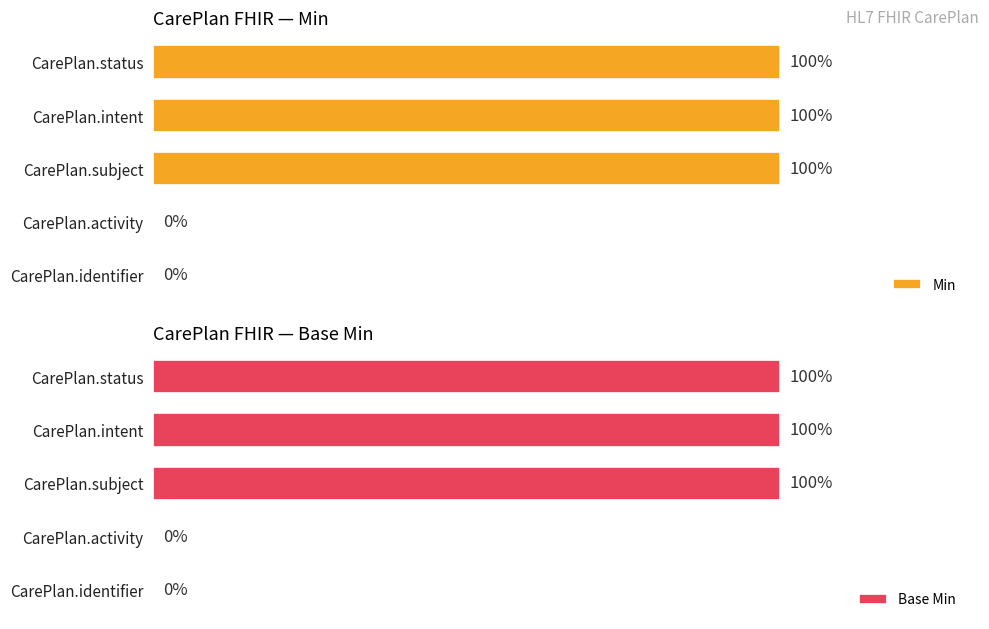

What is the value of the Min bar at the 1st from the left?

100